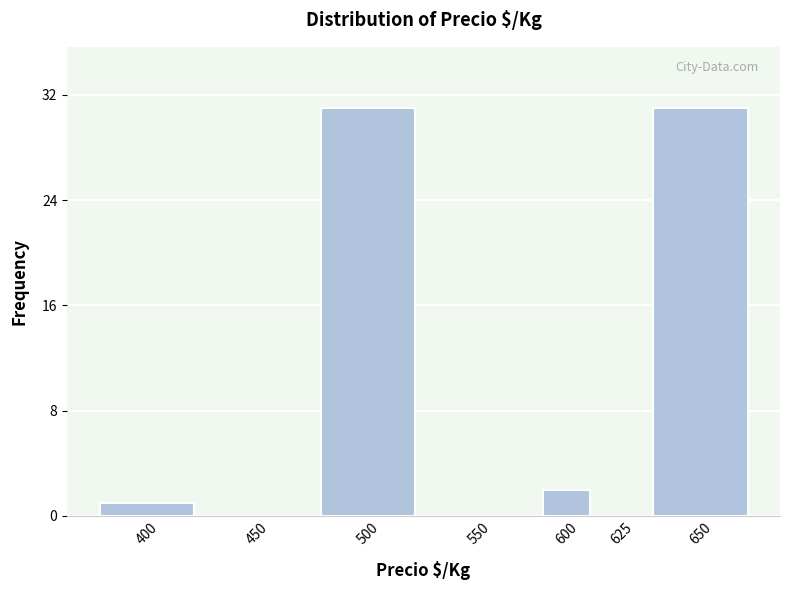

Reading left to right, transcribe all the data shown in this chart.

400=1	450=0	500=31	550=0	600=2	625=0	650=31